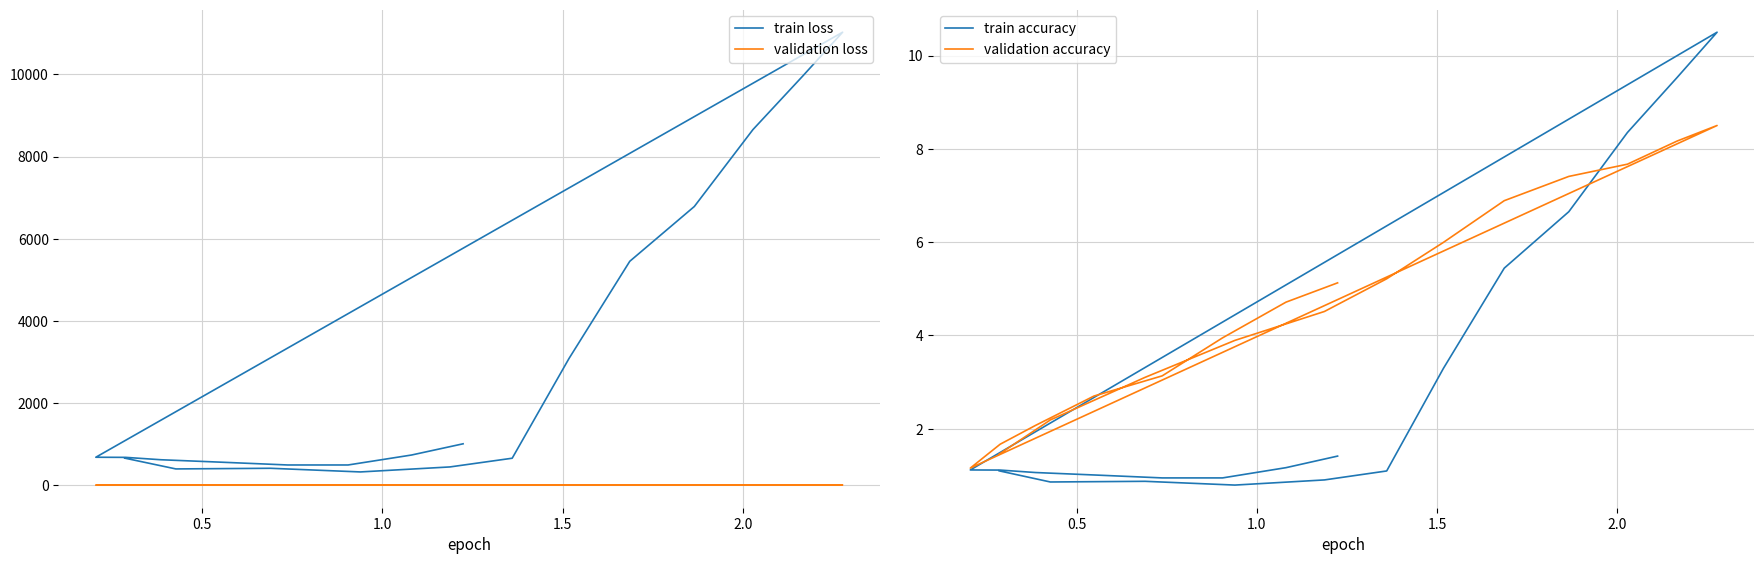

True or false: validation loss has a value of 0.7 at 6.

False